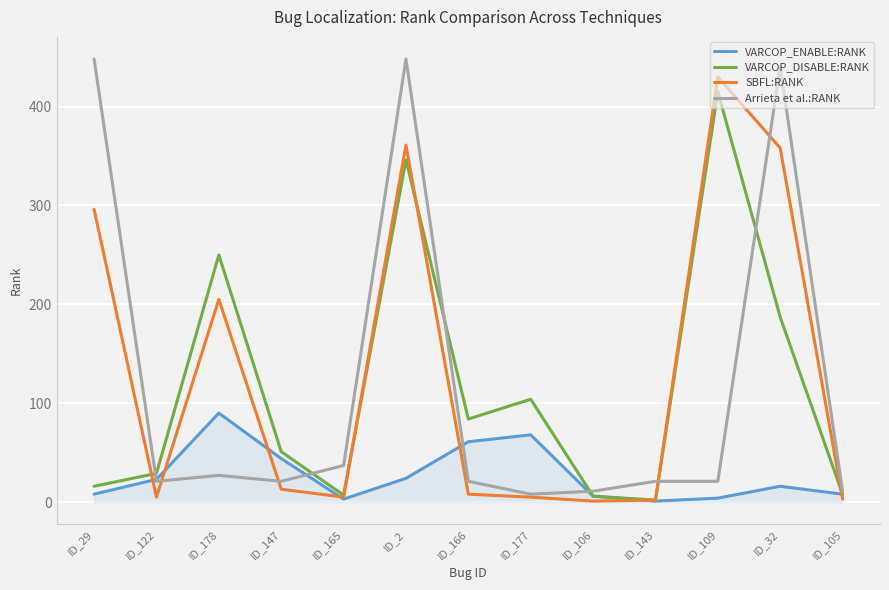

What is the difference between the highest and lowest values at ID_147?

38